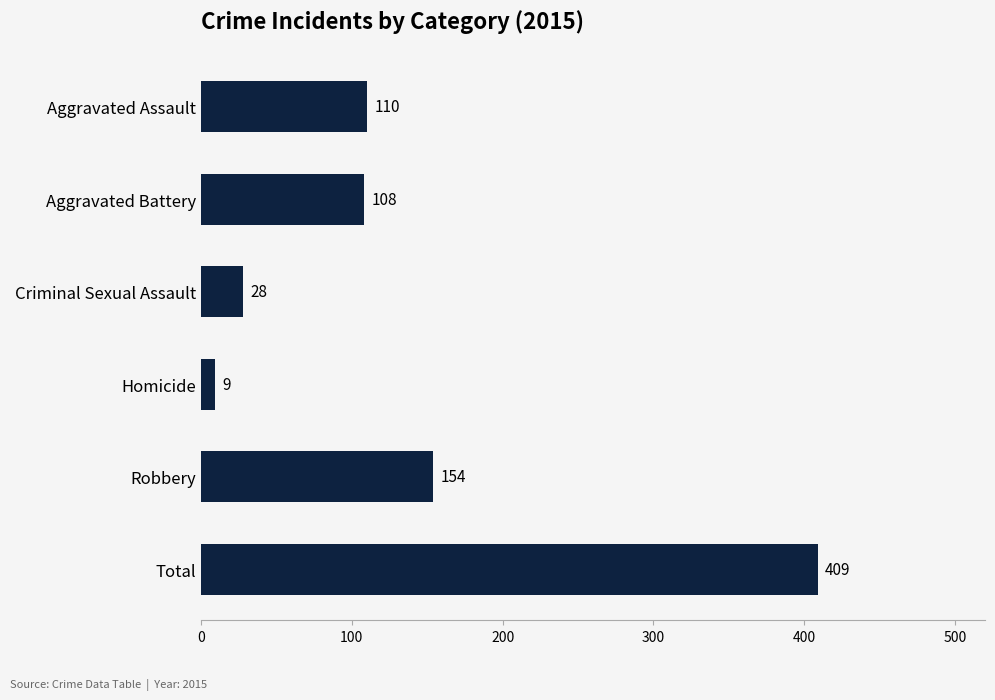

What is the difference between the values at Homicide and Robbery?

145